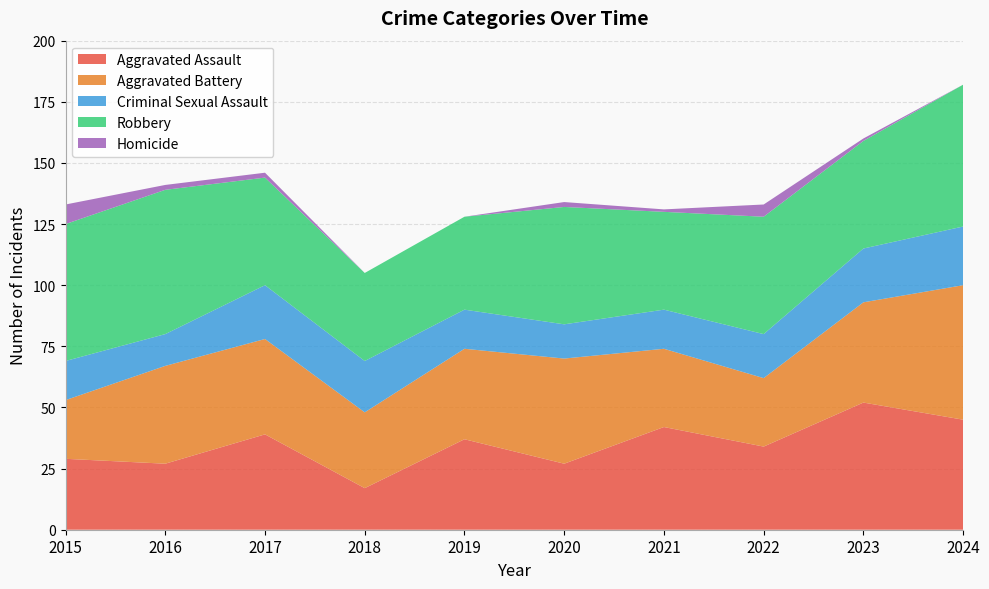

Reading right to left, list all the values displayed in this chart.

Aggravated Assault: 2024=45	2023=52	2022=34	2021=42	2020=27	2019=37	2018=17	2017=39	2016=27	2015=29
Aggravated Battery: 2024=55	2023=41	2022=28	2021=32	2020=43	2019=37	2018=31	2017=39	2016=40	2015=24
Criminal Sexual Assault: 2024=24	2023=22	2022=18	2021=16	2020=14	2019=16	2018=21	2017=22	2016=13	2015=16
Robbery: 2024=58	2023=44	2022=48	2021=40	2020=48	2019=38	2018=36	2017=44	2016=59	2015=56
Homicide: 2024=0	2023=1	2022=5	2021=1	2020=2	2019=0	2018=0	2017=2	2016=2	2015=8